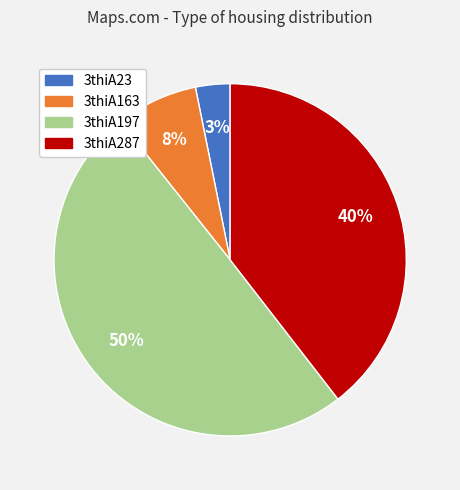

Which has a higher value, 3thiA287 or 3thiA163?

3thiA287